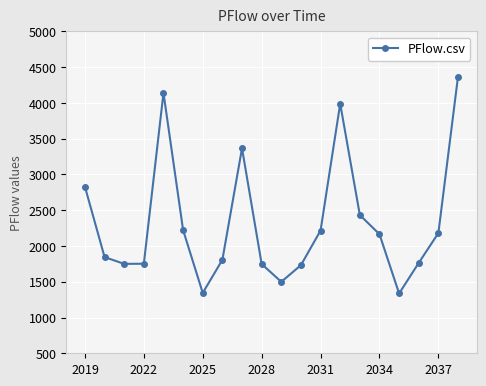

What is the sum of all values?

46489